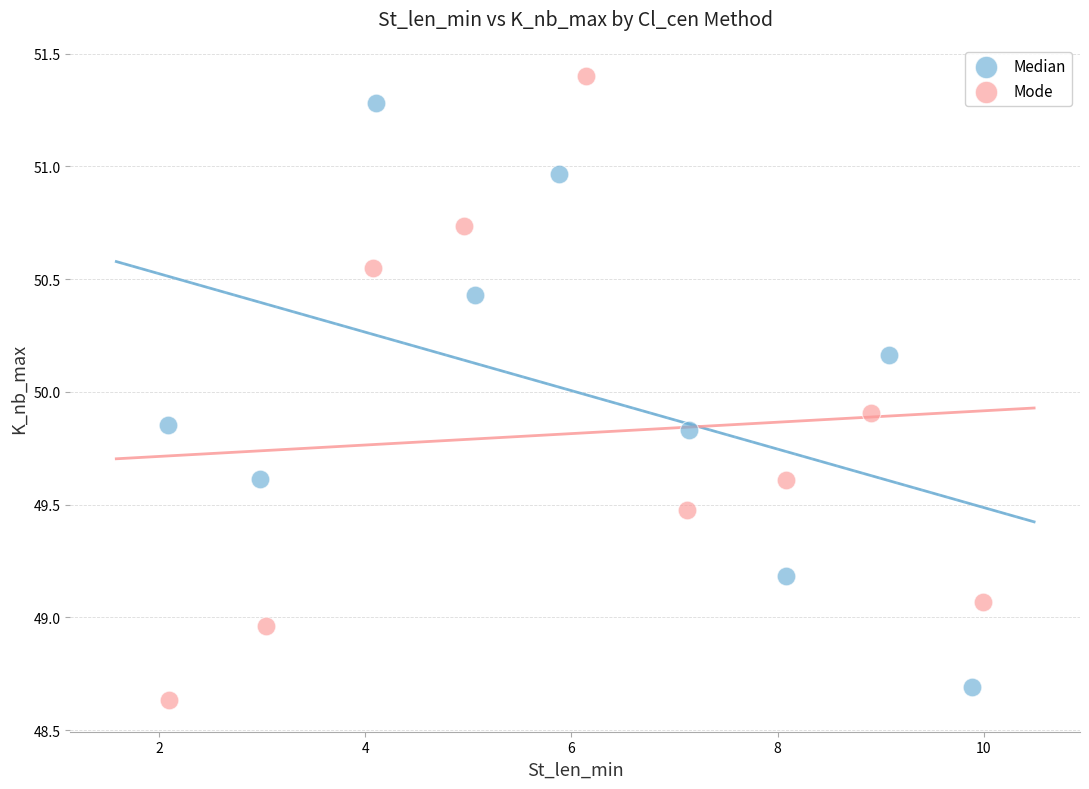

What are all the series names shown in the legend?

Median, Mode